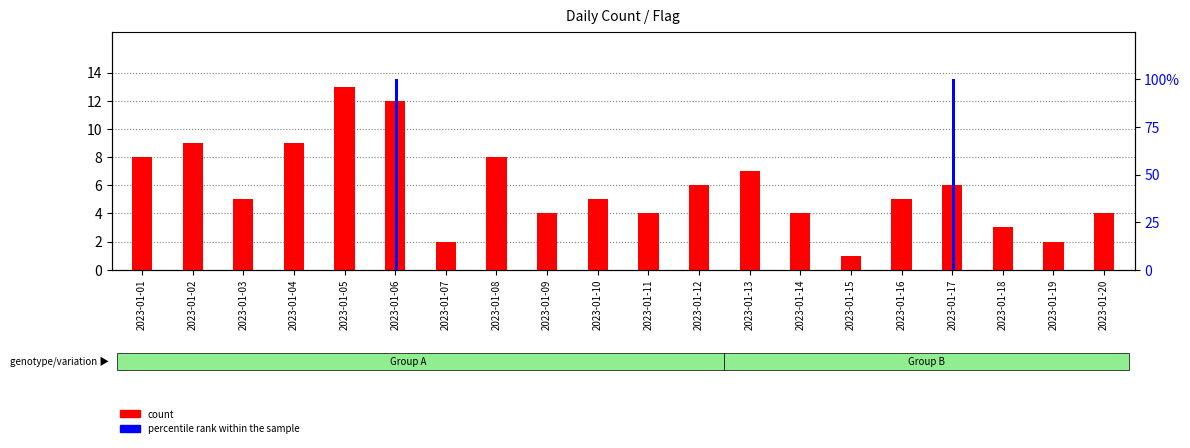

Which label corresponds to the largest value in the chart?

2023-01-06